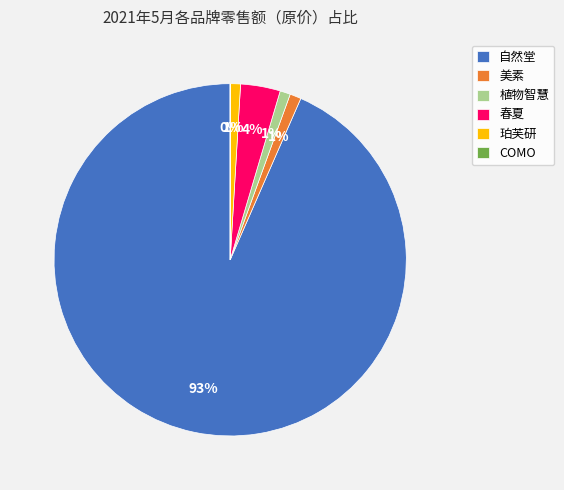

Is it true that 植物智慧 is 11% of the pie?

False